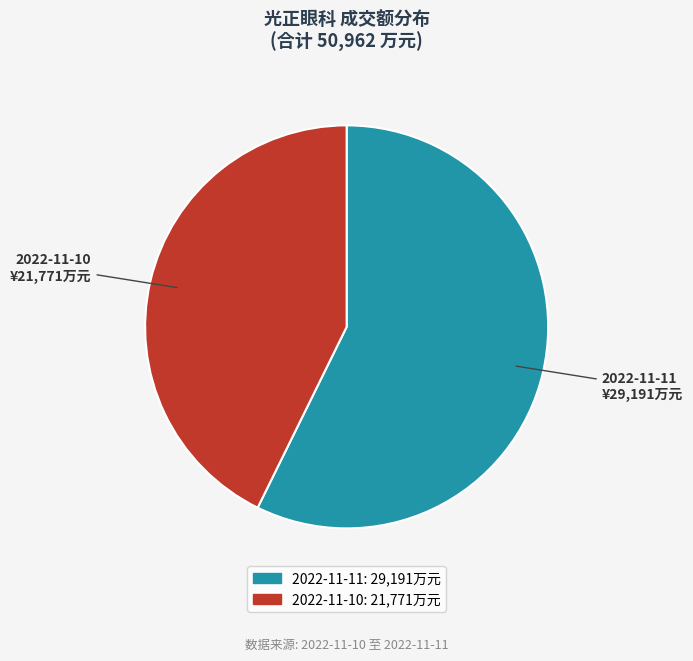

Rank the categories by value from lowest to highest.

2022-11-10, 2022-11-11